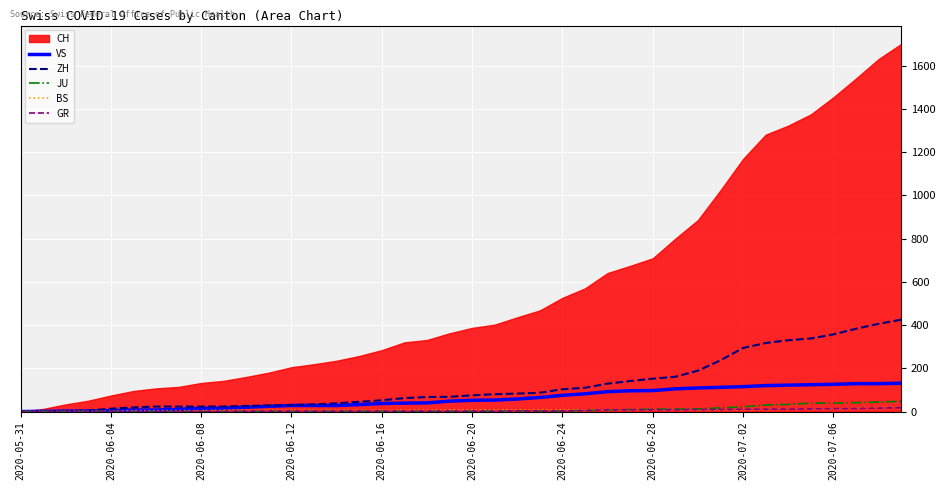

True or false: ZH has more than 1 points higher than both neighbors.

False